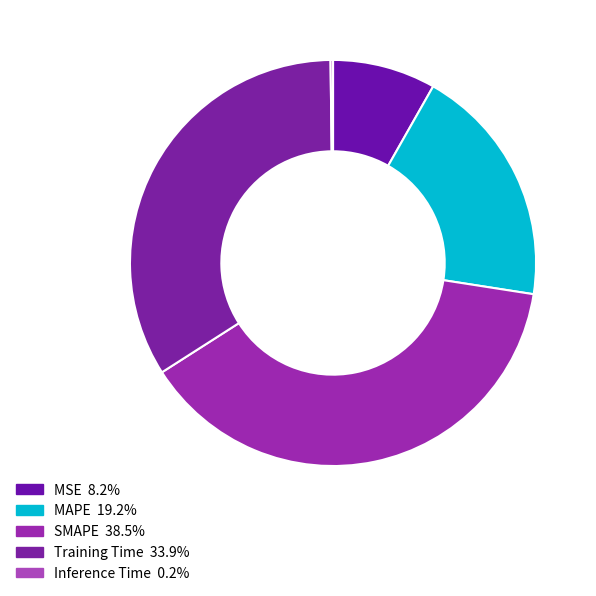

Does Inference Time represent more than half of the total?

No